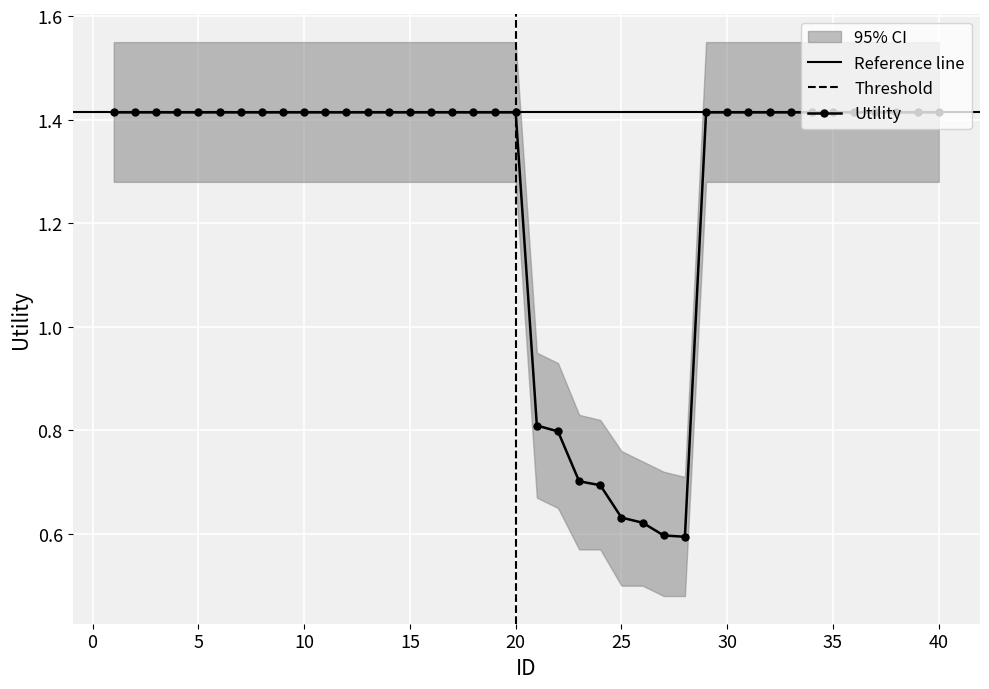

What is the value of the 7th point from the left?

1.4